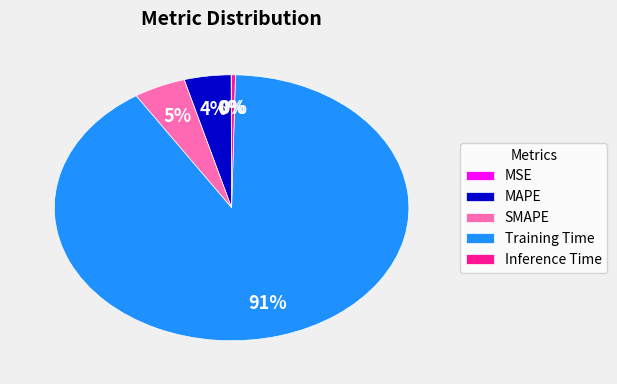

To the nearest percent, what is the difference between the largest and smallest slice percentages?

91%